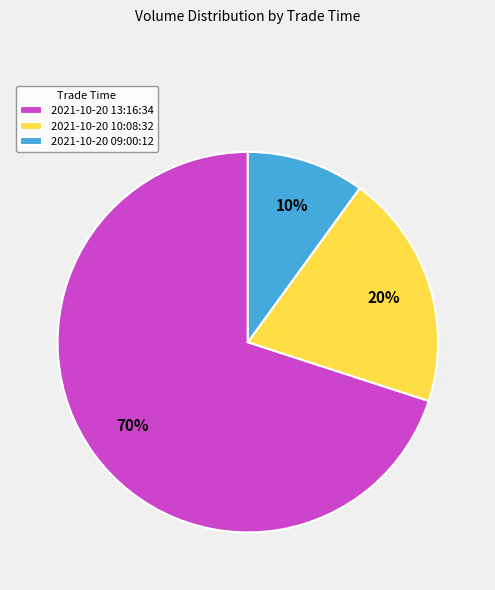

Is the sum of 2021-10-20 13:16:34 and 2021-10-20 10:08:32 greater than half?

Yes